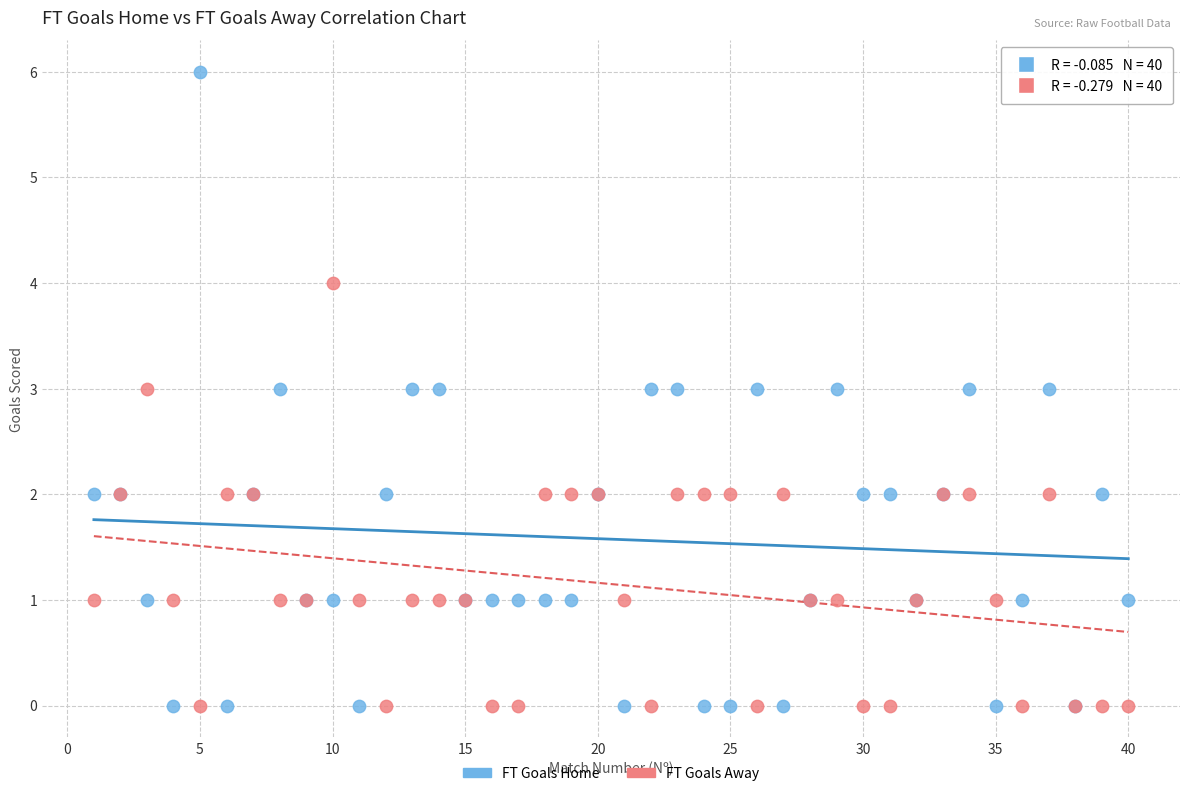

Which series has the largest Y range (max minus min)?

FT Goals Home